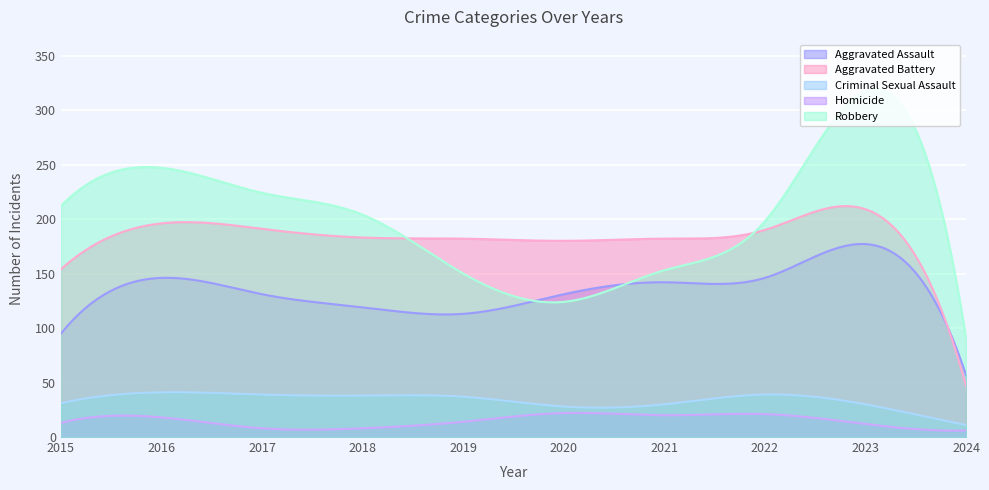

The Aggravated Battery series shows 306 at 2019. True or false?

False